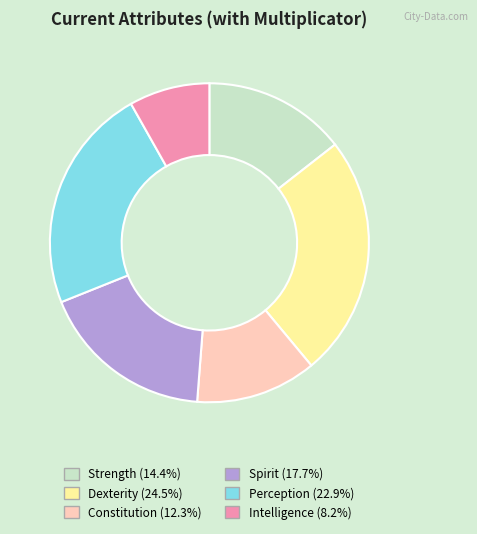

How many slices are in this pie chart?

6